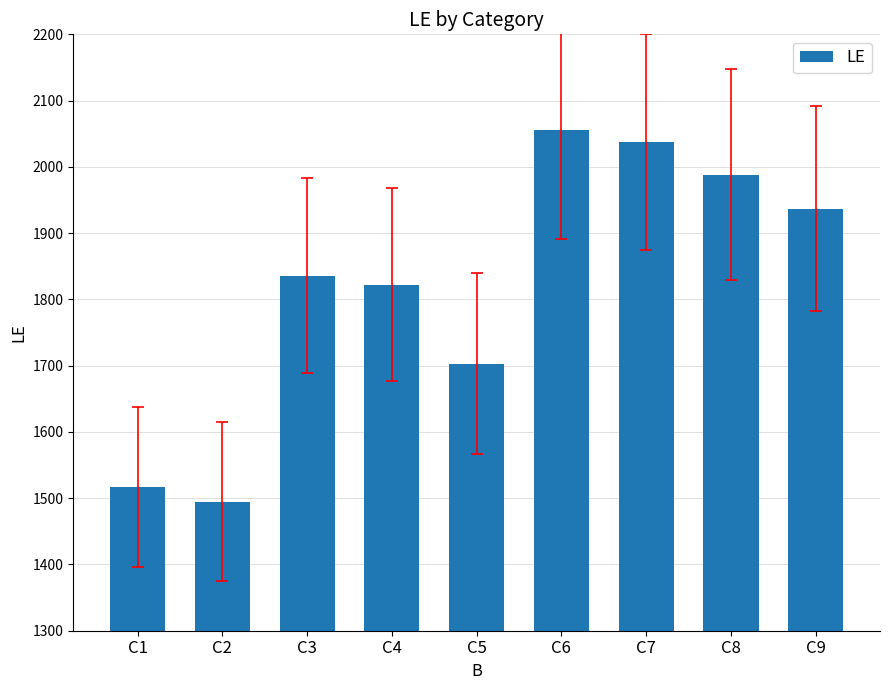

Where is the data nearest to the value 1775?

C4